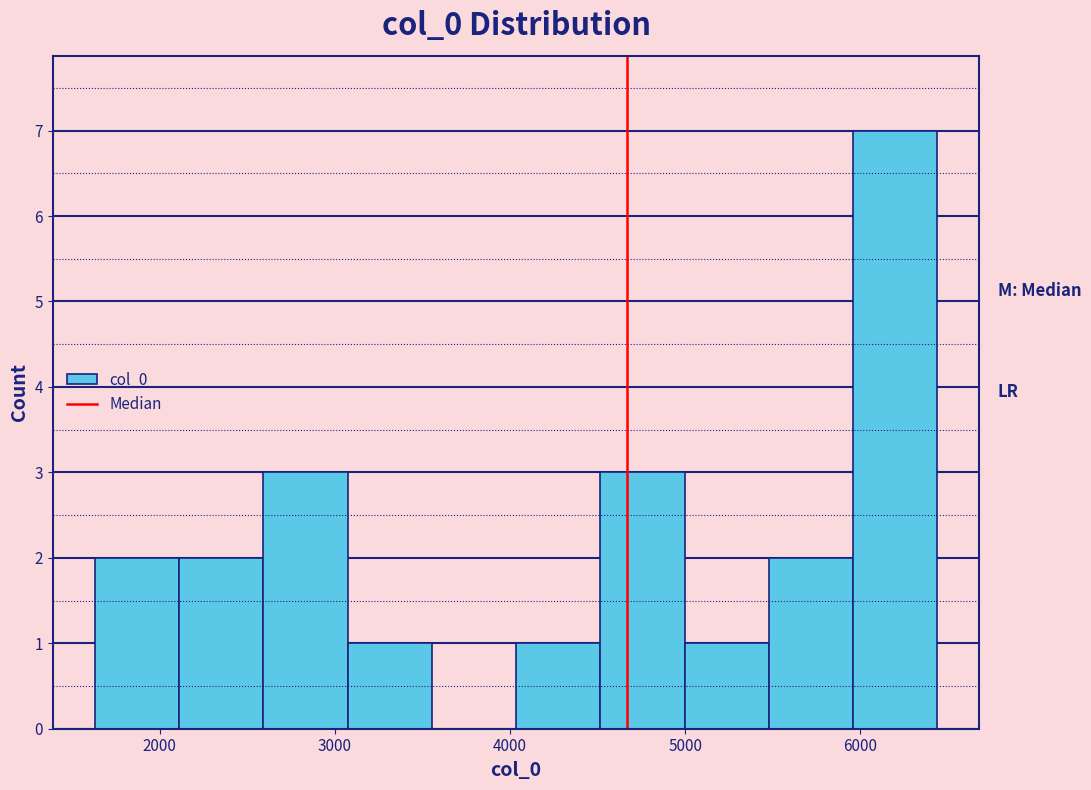

Reading left to right, transcribe this chart: for each bar, give the range it covers on the x-axis and its height. Neither the bar edges nor the heights are printed on the chart, so give them approximately, as read against the axes.

1600 to 2100: 2
2100 to 2600: 2
2600 to 3100: 3
3100 to 3600: 1
3600 to 4000: 0
4000 to 4500: 1
4500 to 5000: 3
5000 to 5500: 1
5500 to 6000: 2
6000 to 6400: 7